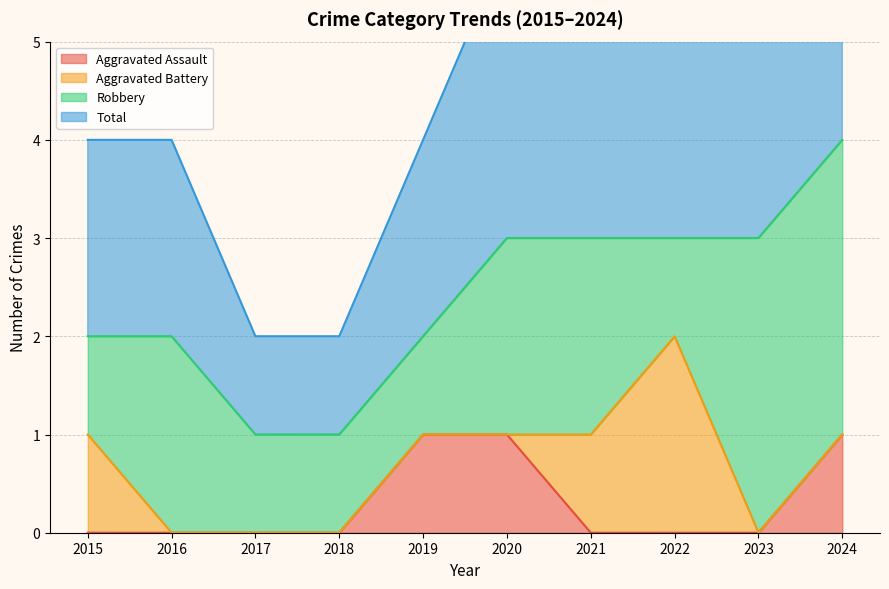

At how many categories does at least one series exceed 1?

8